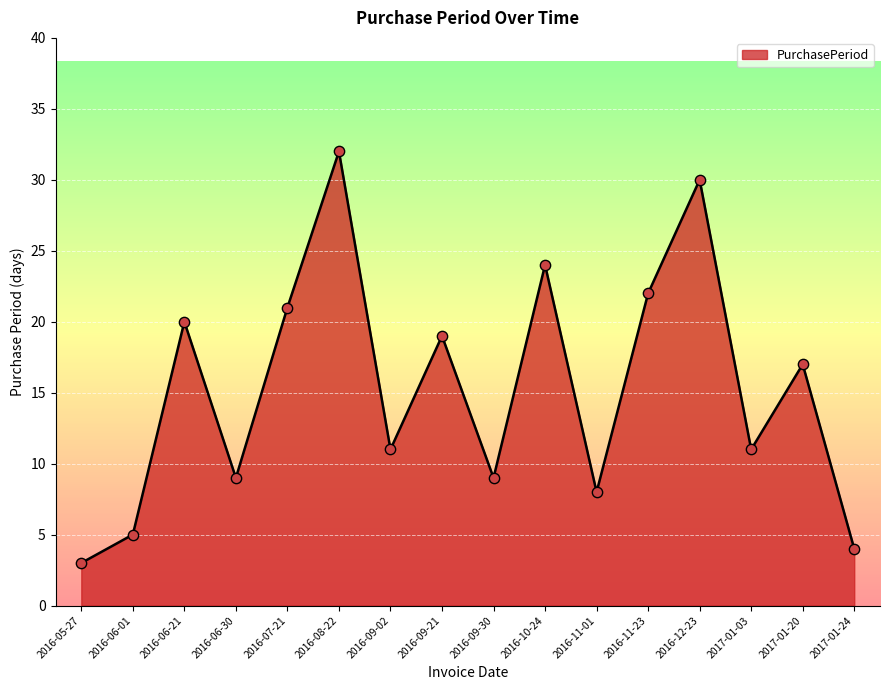

What is the ratio of the value at 2016-09-30 to the value at 2016-12-23?

0.3